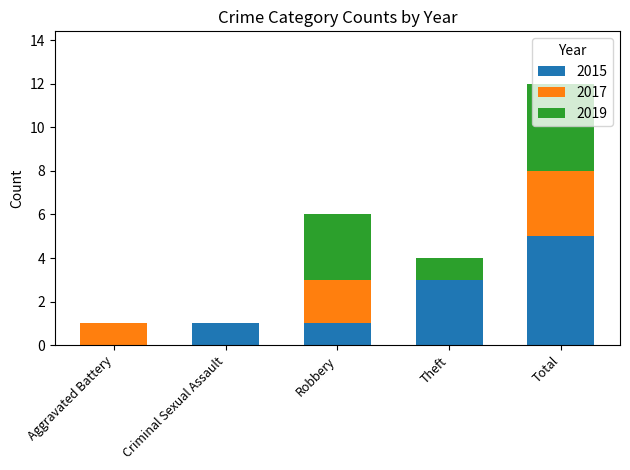

What is the total value across all series at Robbery?

6